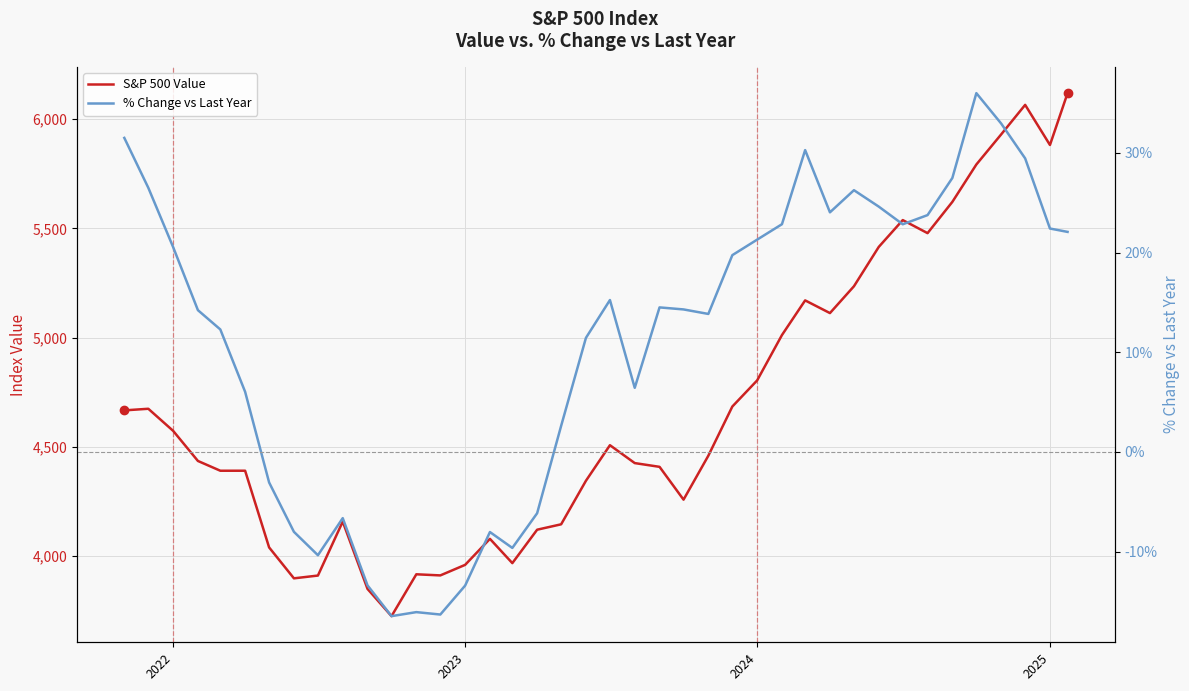

How many data points does each series have?

40